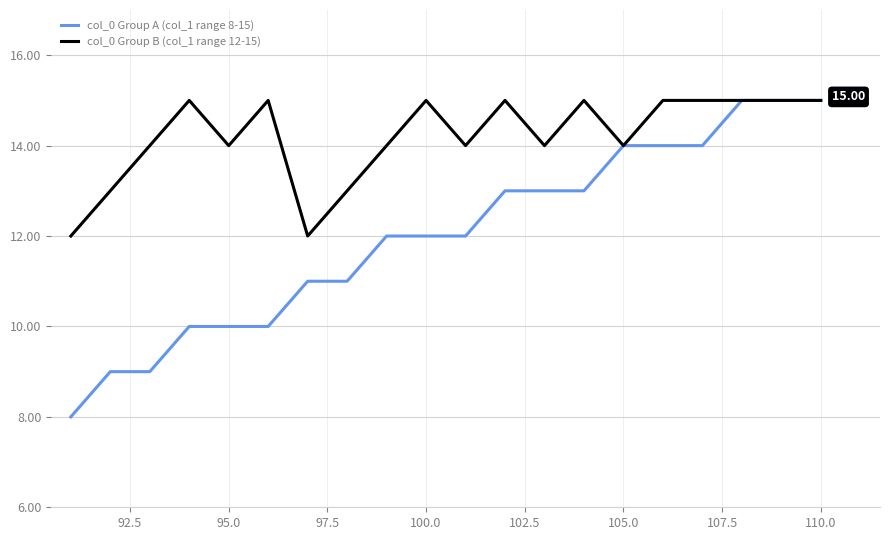

Reading right to left, what are all the values shown in this chart?

col_0 Group A (col_1 range 8-15): 15	15	15	14	14	14	13	13	13	12	12	12	11	11	10	10	10	9	9	8
col_0 Group B (col_1 range 12-15): 15	15	15	15	15	14	15	14	15	14	15	14	13	12	15	14	15	14	13	12